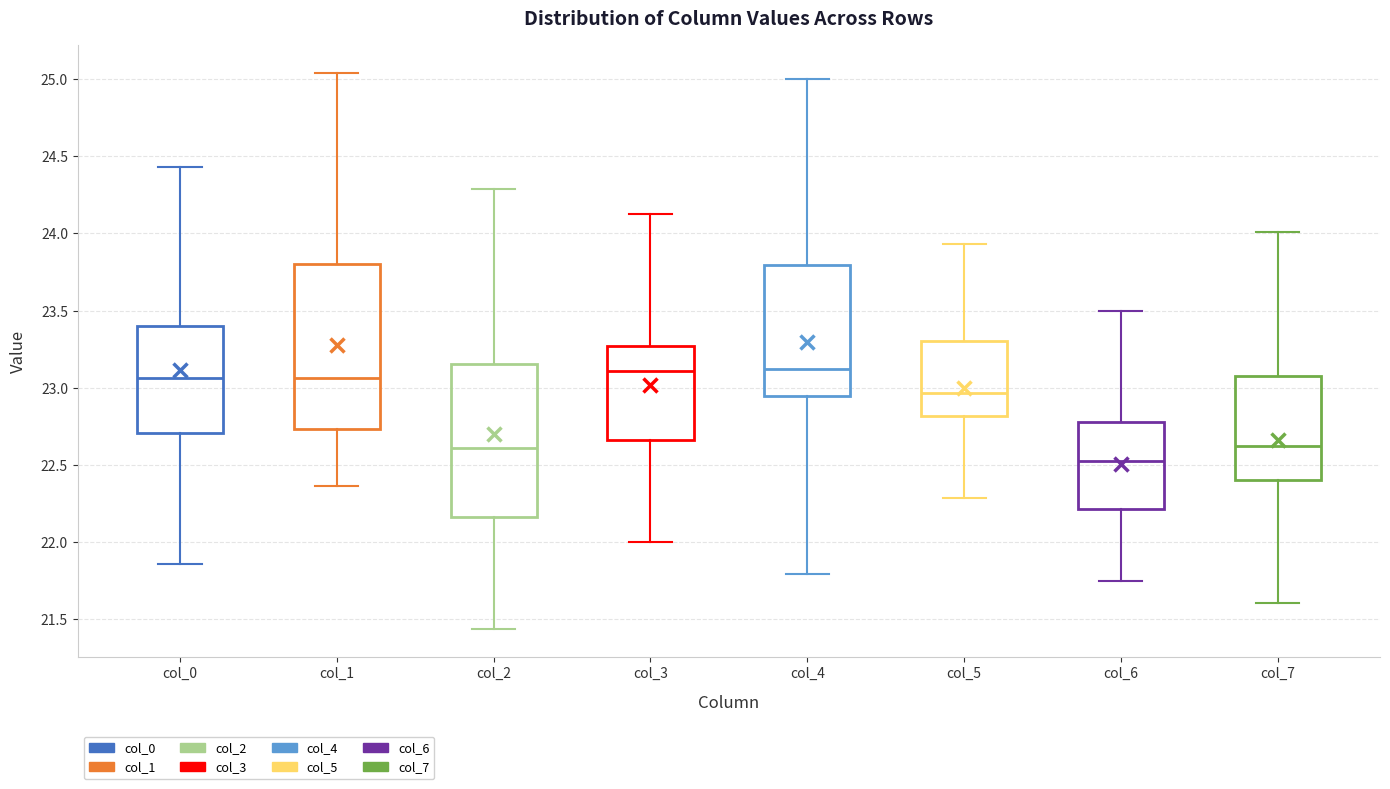

Reading left to right, transcribe this box plot: for each box, give where its median line is, the range the box spans, and where its two whiskers end, as read against the y-axis. The values are not printed on the chart, so give them approximately, as read against the axis.

col_0: median 23.05, box 22.70 to 23.40, whiskers 21.85 to 24.45
col_1: median 23.05, box 22.75 to 23.80, whiskers 22.35 to 25.05
col_2: median 22.60, box 22.15 to 23.15, whiskers 21.45 to 24.30
col_3: median 23.10, box 22.65 to 23.25, whiskers 22.00 to 24.15
col_4: median 23.10, box 22.95 to 23.80, whiskers 21.80 to 25.00
col_5: median 22.95, box 22.80 to 23.30, whiskers 22.30 to 23.95
col_6: median 22.50, box 22.20 to 22.80, whiskers 21.75 to 23.50
col_7: median 22.60, box 22.40 to 23.10, whiskers 21.60 to 24.00